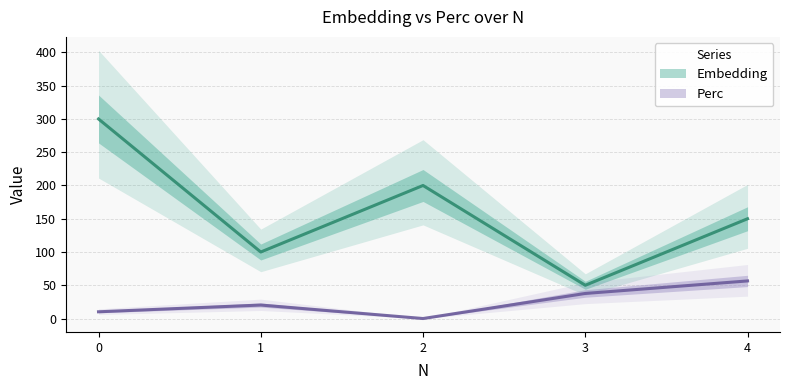

What is the difference between the highest and lowest values at 4?

93.5